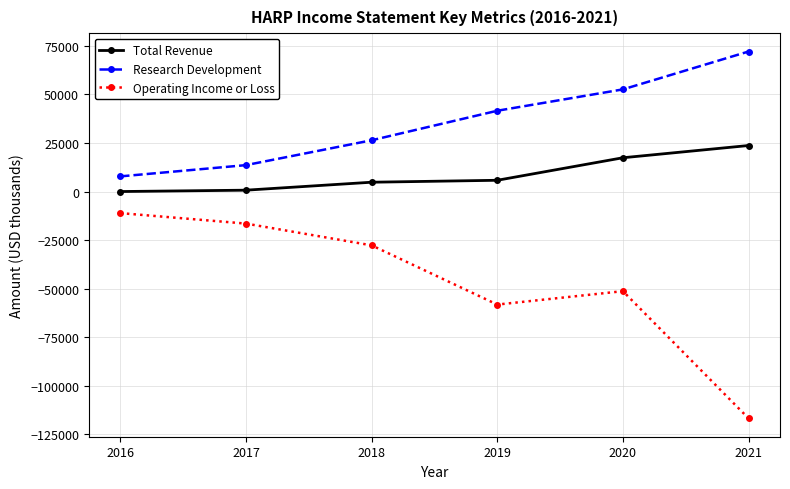

What is the approximate value of Total Revenue at 2018, to the nearest 50?

4800